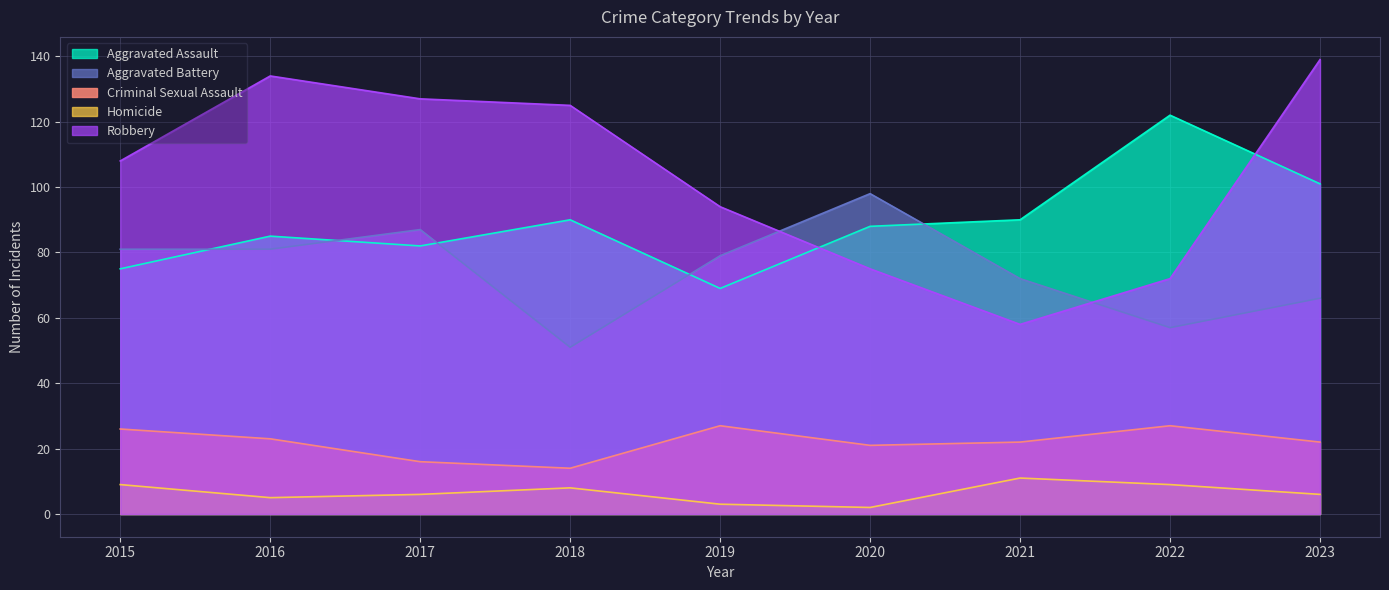

Reading left to right, transcribe all the data shown in this chart.

Aggravated Assault: 75	85	82	90	69	88	90	122	101
Aggravated Battery: 81	81	87	51	79	98	72	57	66
Criminal Sexual Assault: 26	23	16	14	27	21	22	27	22
Homicide: 9	5	6	8	3	2	11	9	6
Robbery: 108	134	127	125	94	75	58	72	139